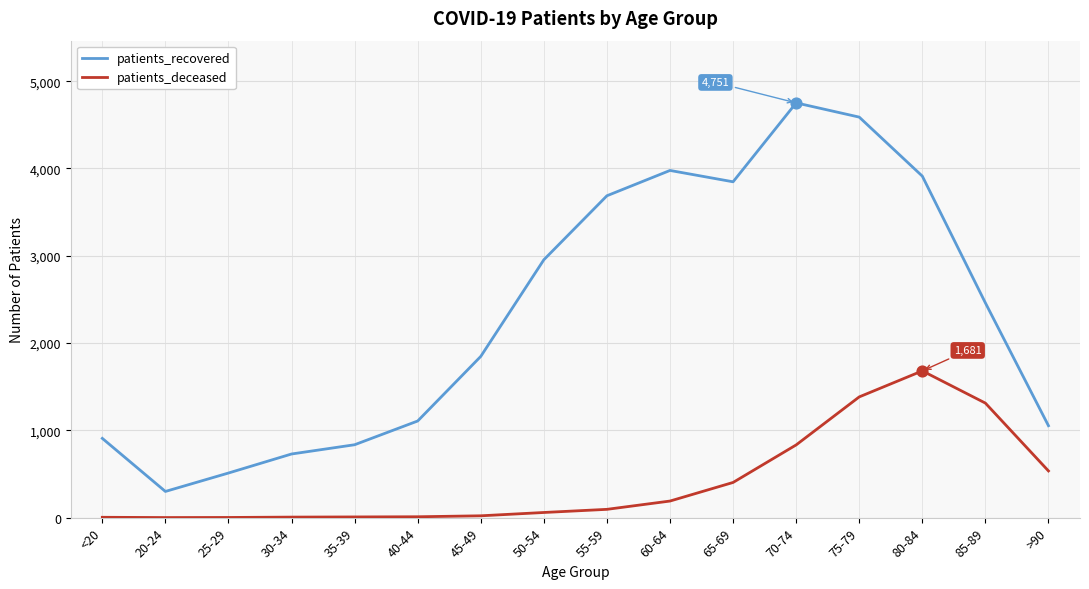

Which series has the largest range (max minus min)?

patients_recovered